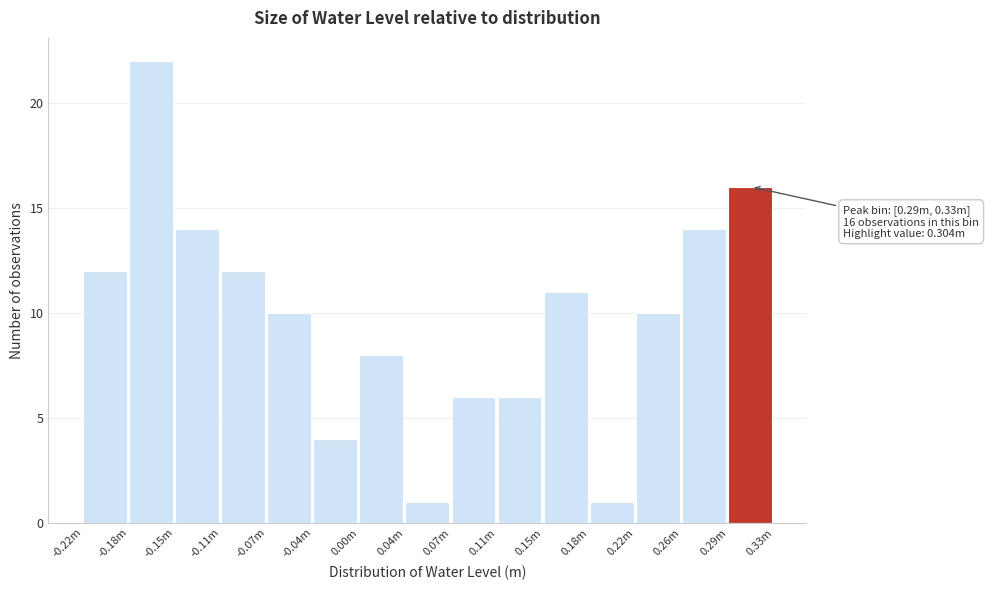

Reading left to right, list all the values displayed in this chart.

-0.22m=12	-0.18m=22	-0.15m=14	-0.11m=12	-0.07m=10	-0.04m=4	0.00m=8	0.04m=1	0.07m=6	0.11m=6	0.15m=11	0.18m=1	0.22m=10	0.26m=14	0.29m=16